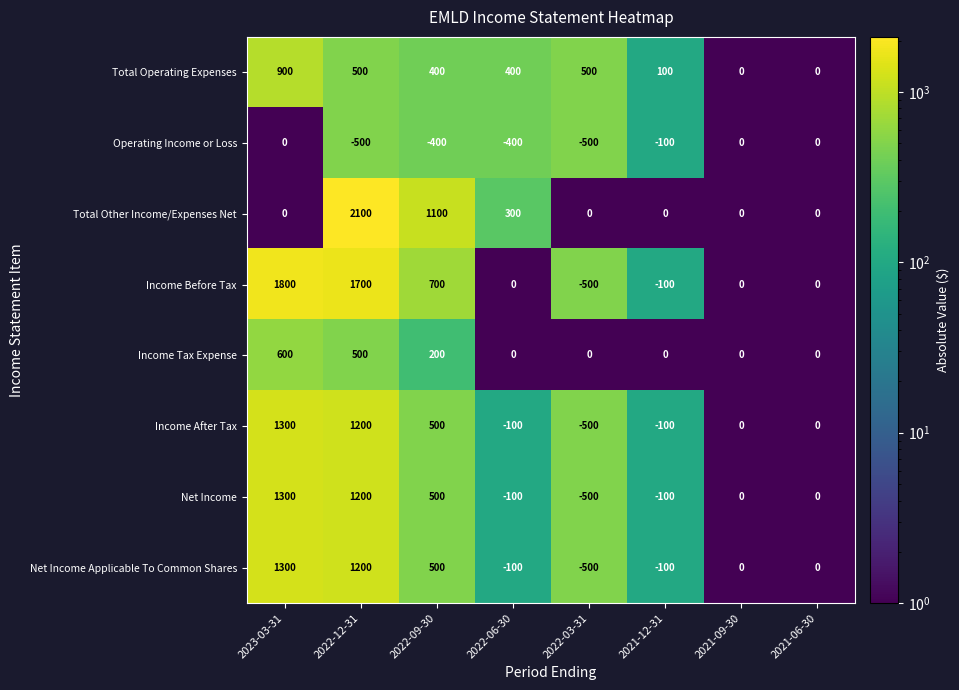

Which series has the largest range (max minus min)?

Income Before Tax